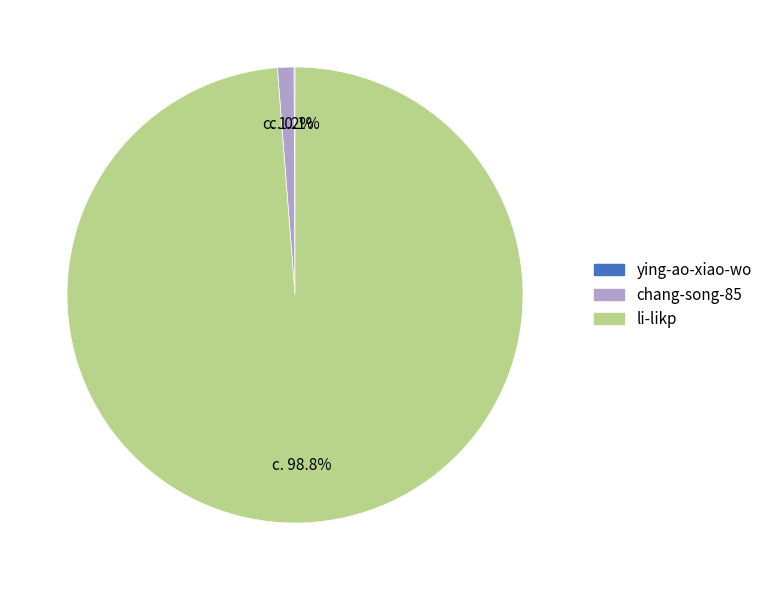

Is there a majority slice in this chart?

Yes